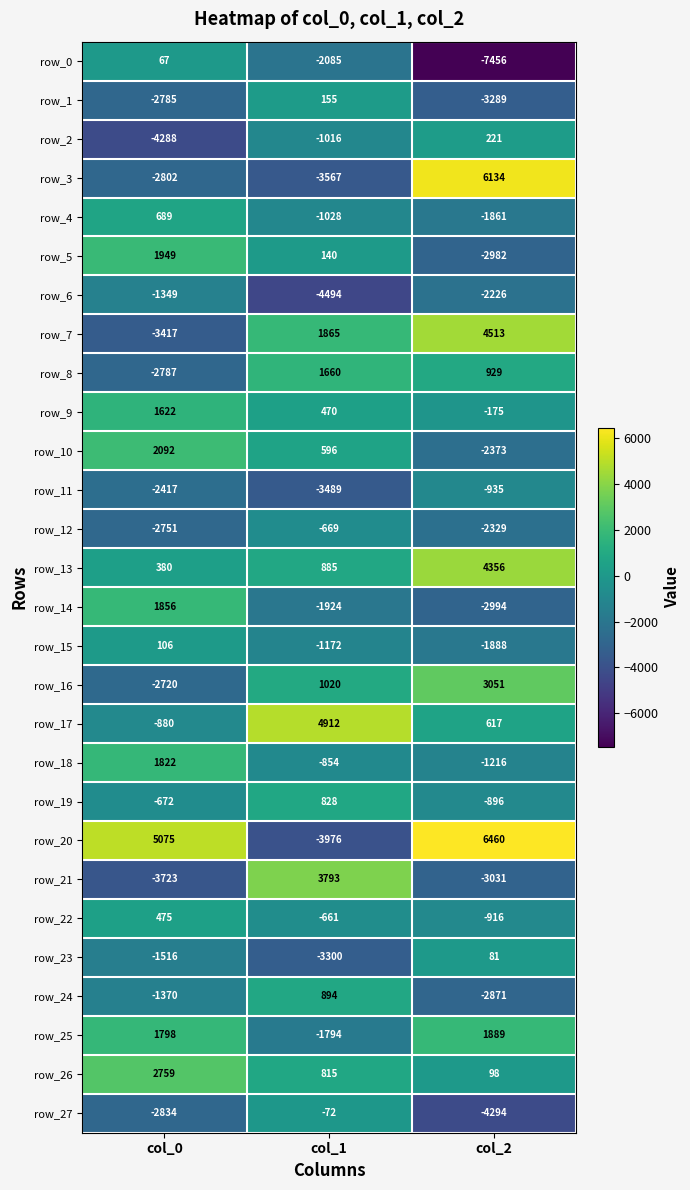

How many values in row_17 are above zero?

2